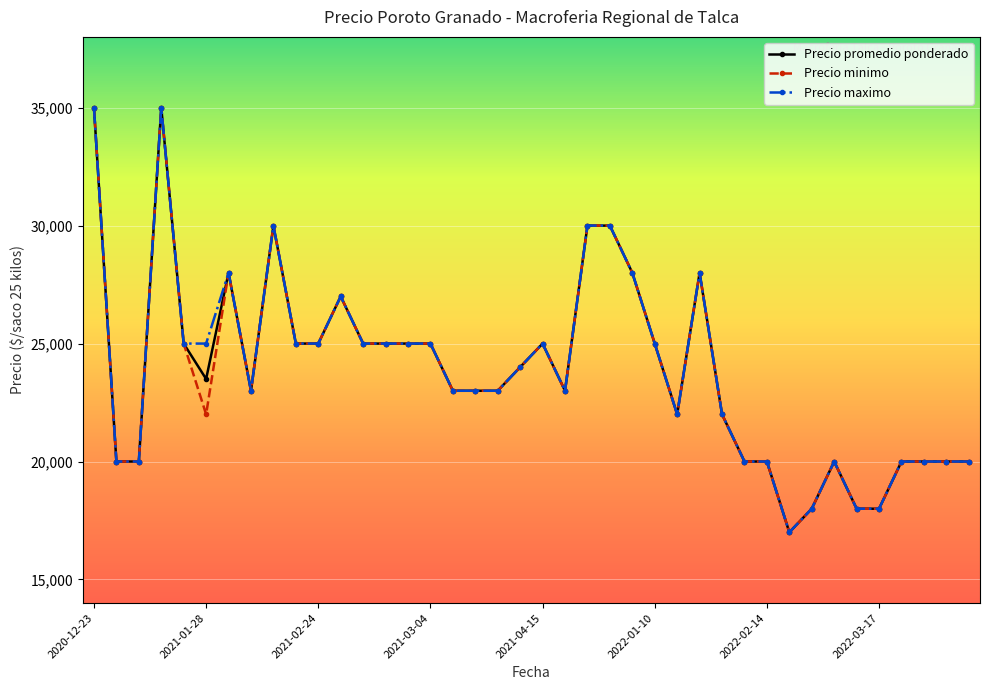

True or false: Precio minimo has more than 2 points higher than both neighbors.

True